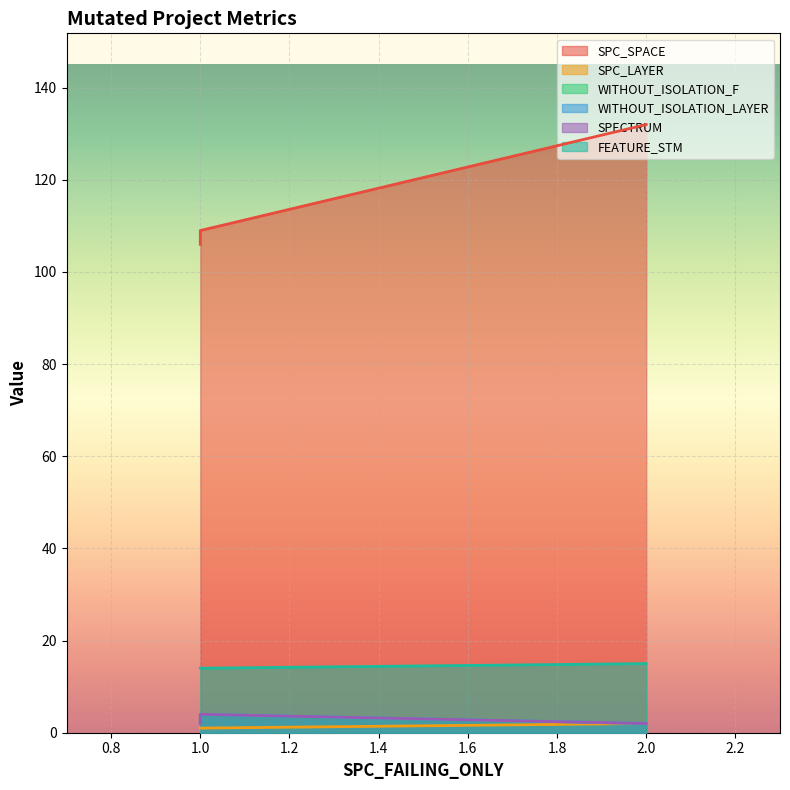

What is the difference between the maximum and minimum values in the SPC_LAYER series?

1